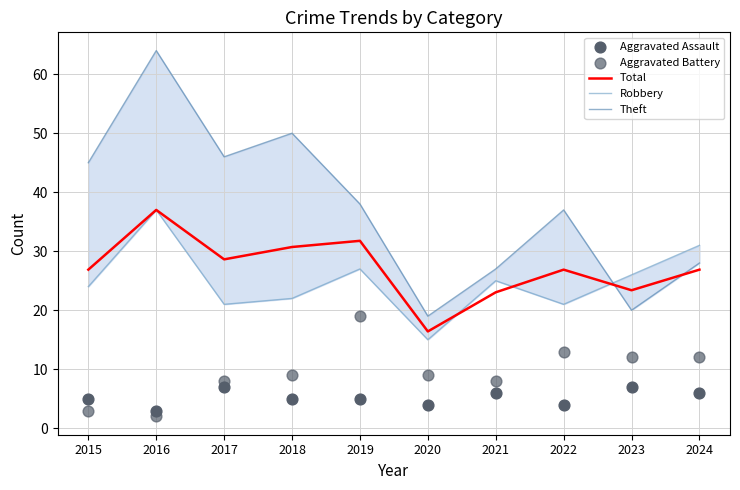

Is the value of Theft at 2018 greater than the value of Robbery at 2024?

Yes